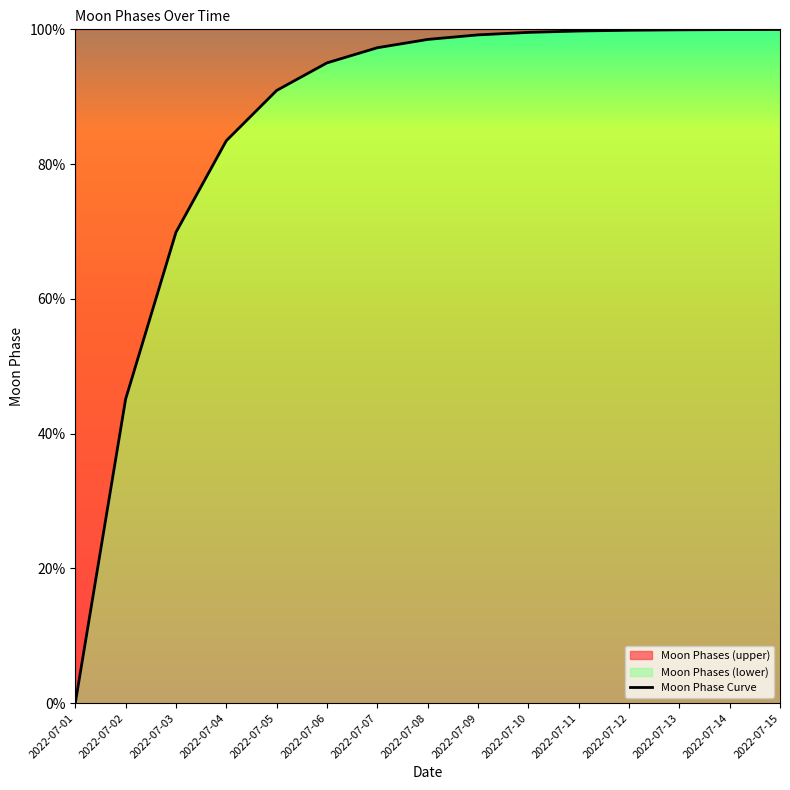

At which category does the chart reach its peak across all series?

2022-07-15